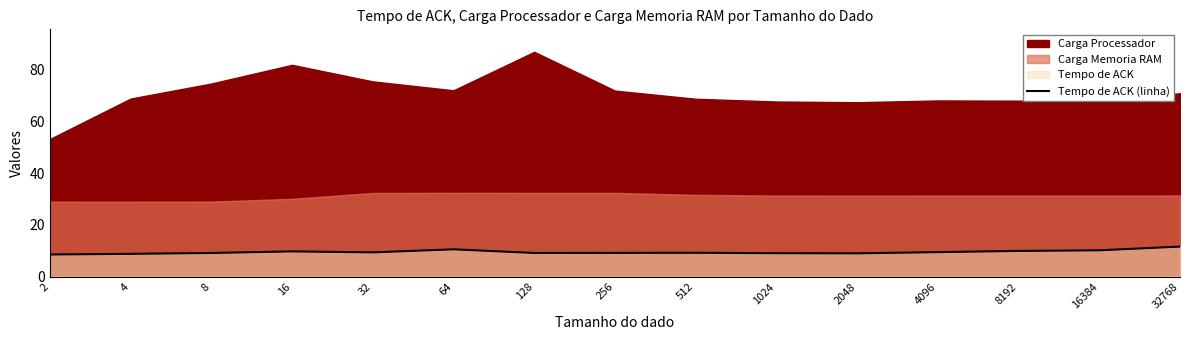

Where does the data first go above 9?

8